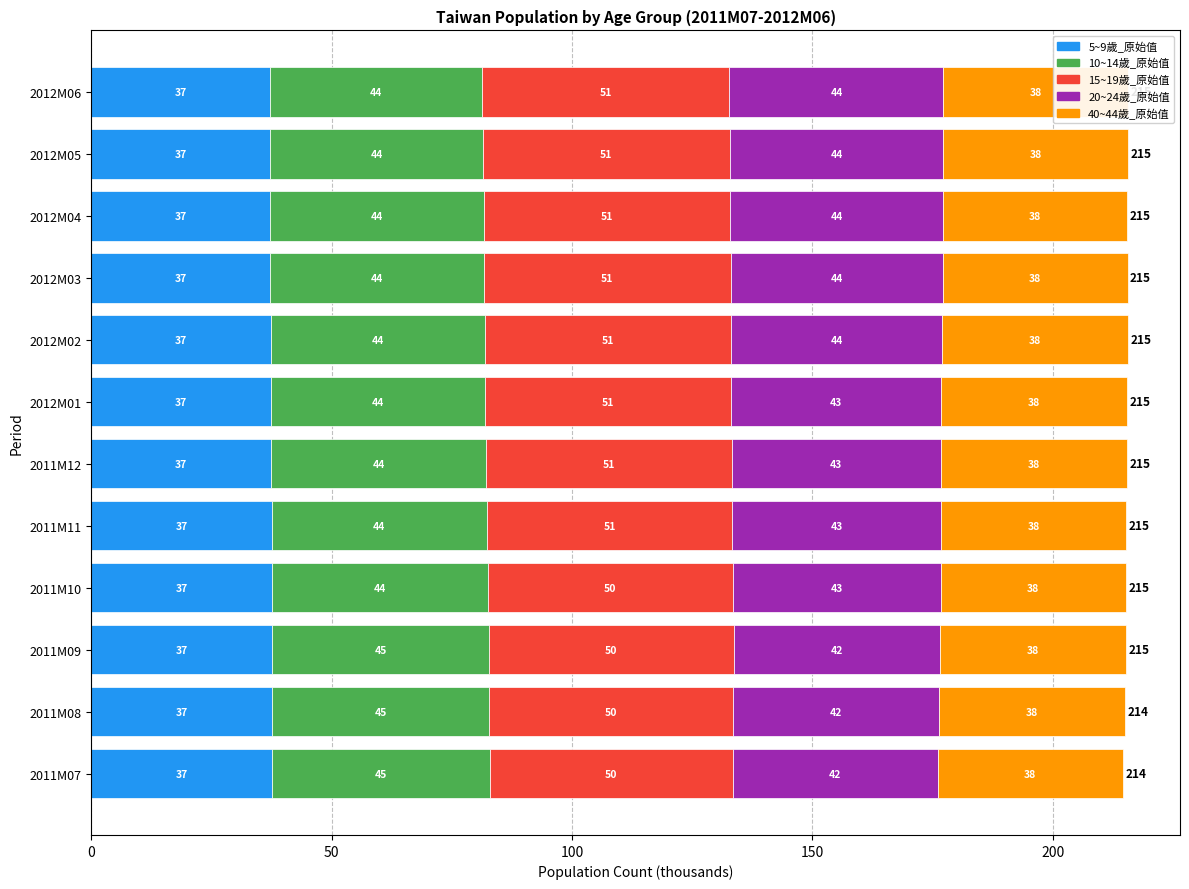

What is the average value of the 5~9歲_原始值 series?

37.4